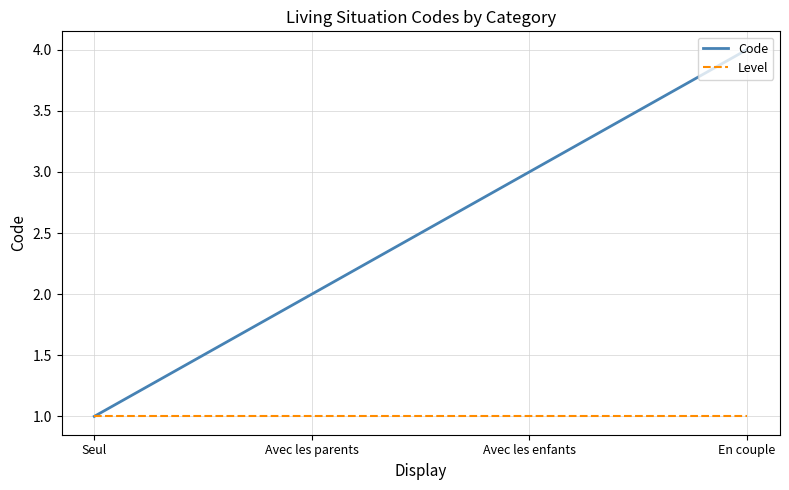

Is it true that Code equals 4 at En couple?

True